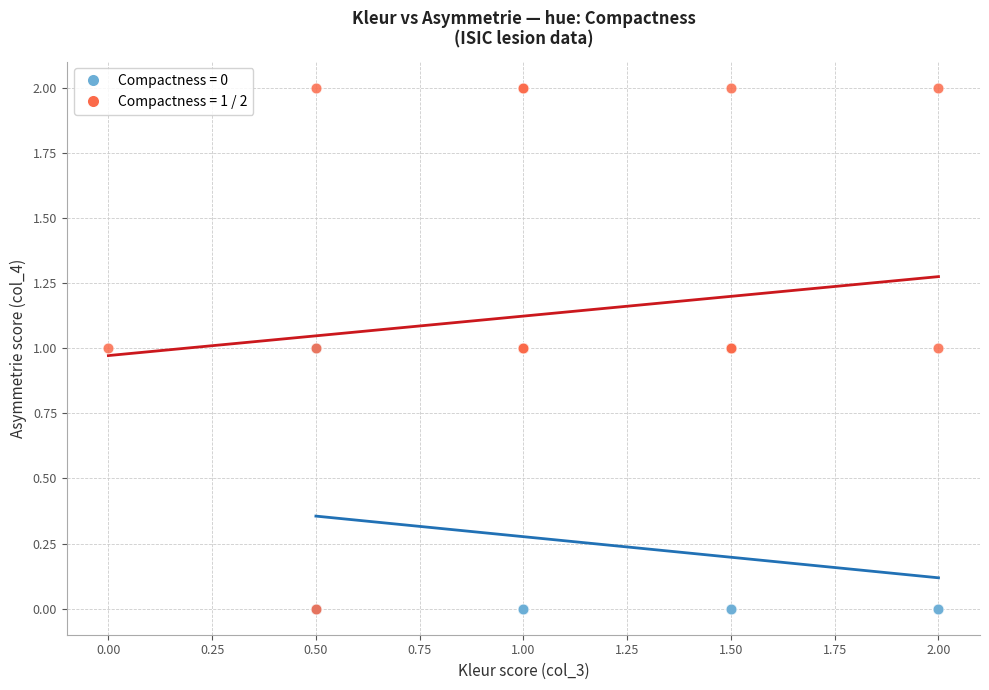

Which series reaches the maximum Y coordinate?

Compactness = 1 / 2